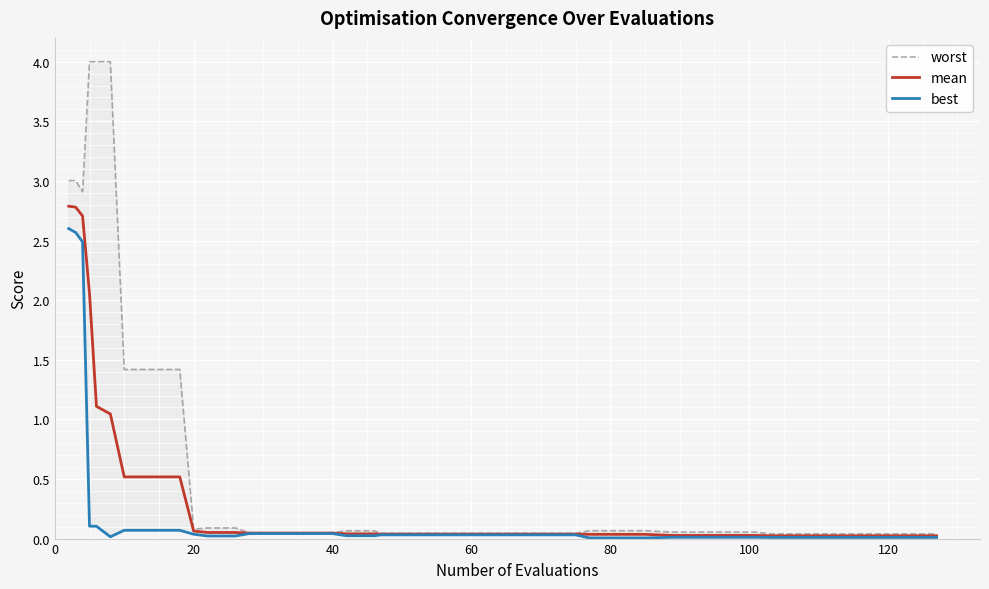

True or false: best and mean intersect in this chart.

False